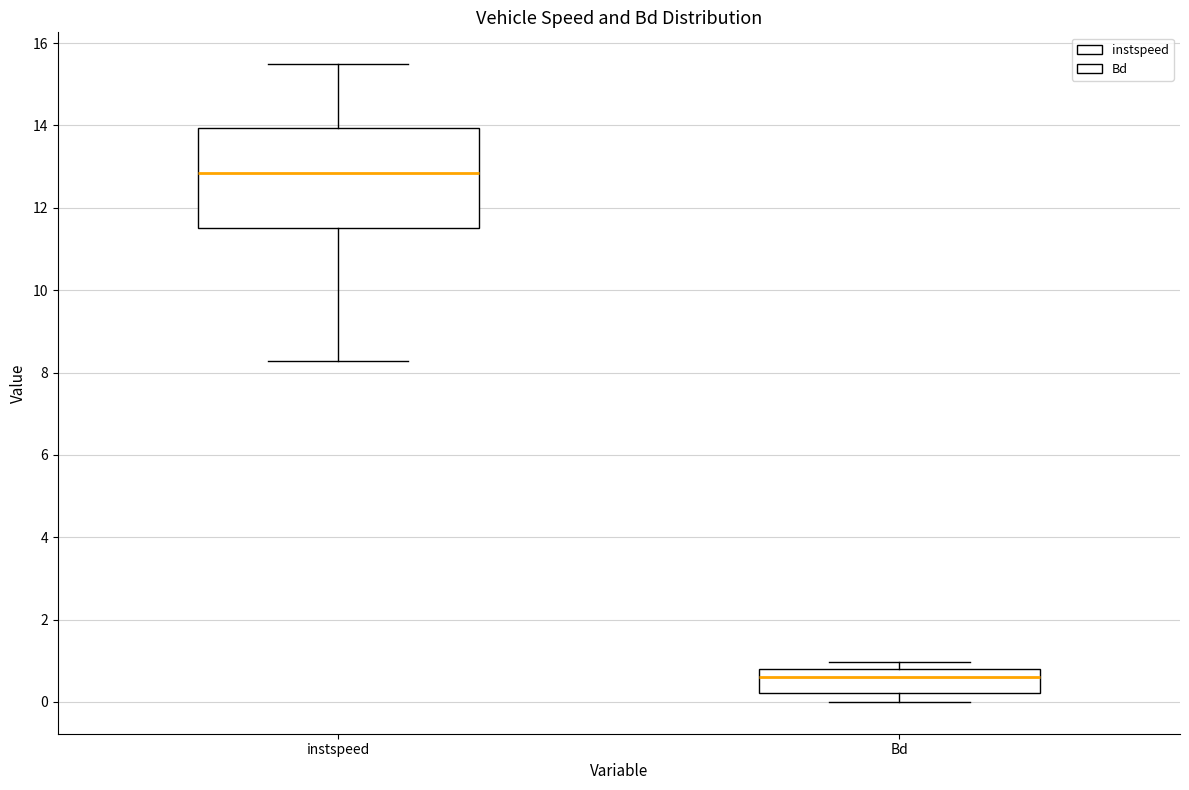

Reading left to right, read every box against the y-axis: the position of its median line, the range the box covers, and the ends of its whiskers. The values are not printed on the chart, so give them approximately, as read against the axis.

instspeed: median 12.8, box 11.6 to 14.0, whiskers 8.2 to 15.4
Bd: median 0.6, box 0.2 to 0.8, whiskers 0.0 to 1.0